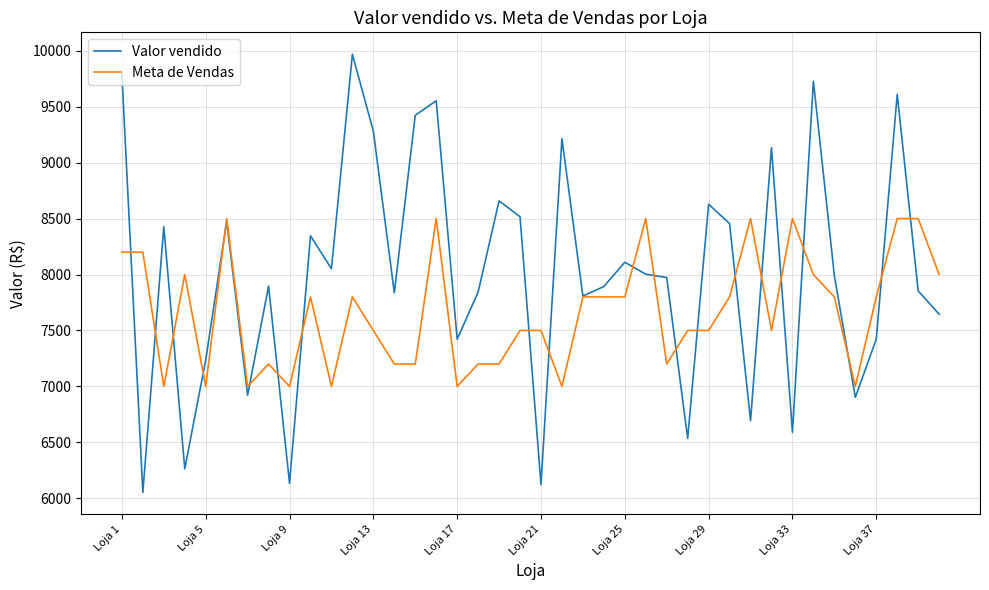

Is this an area chart (filled region under the line)?

No